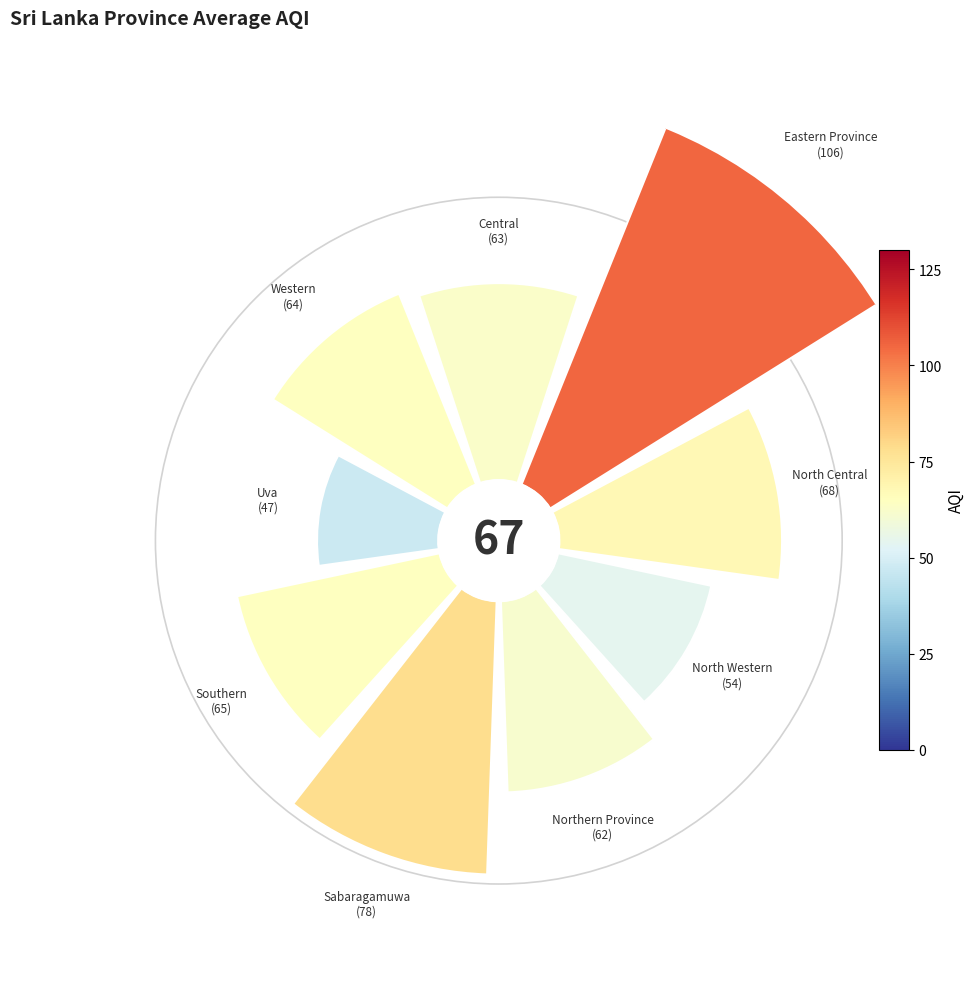

How many segments does this pie chart have?

9